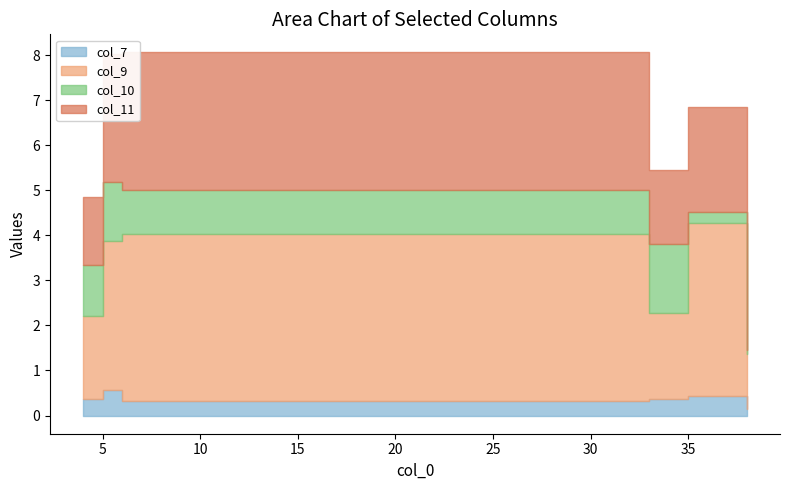

What is the minimum value shown in the chart?

0.2